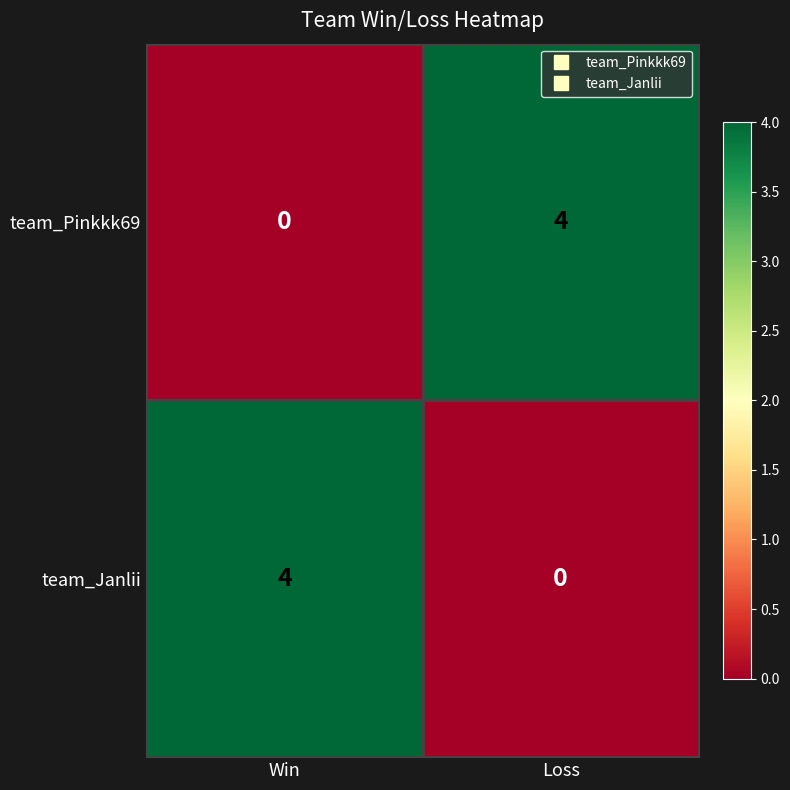

What is the sum of the team_Pinkkk69 values at Win and Loss?

4